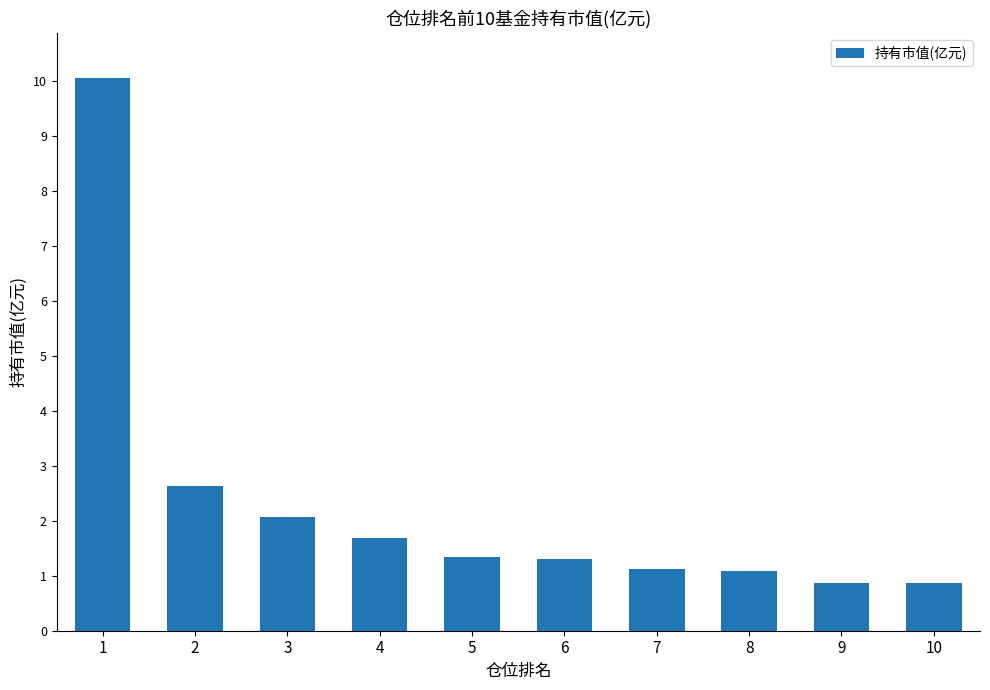

What is the minimum value shown in the chart?

0.9